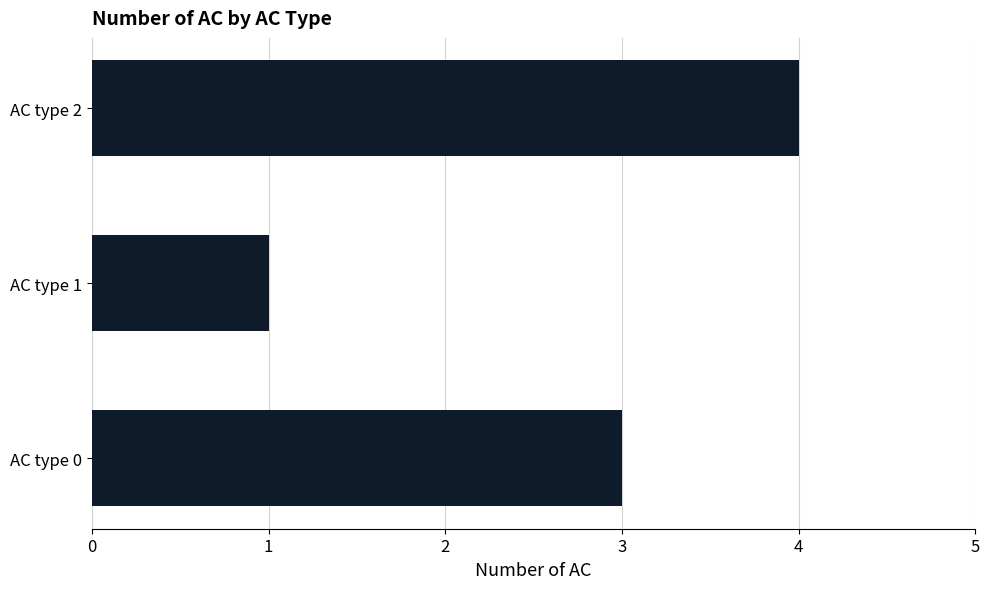

The value at AC type 2 is 5. True or false?

False